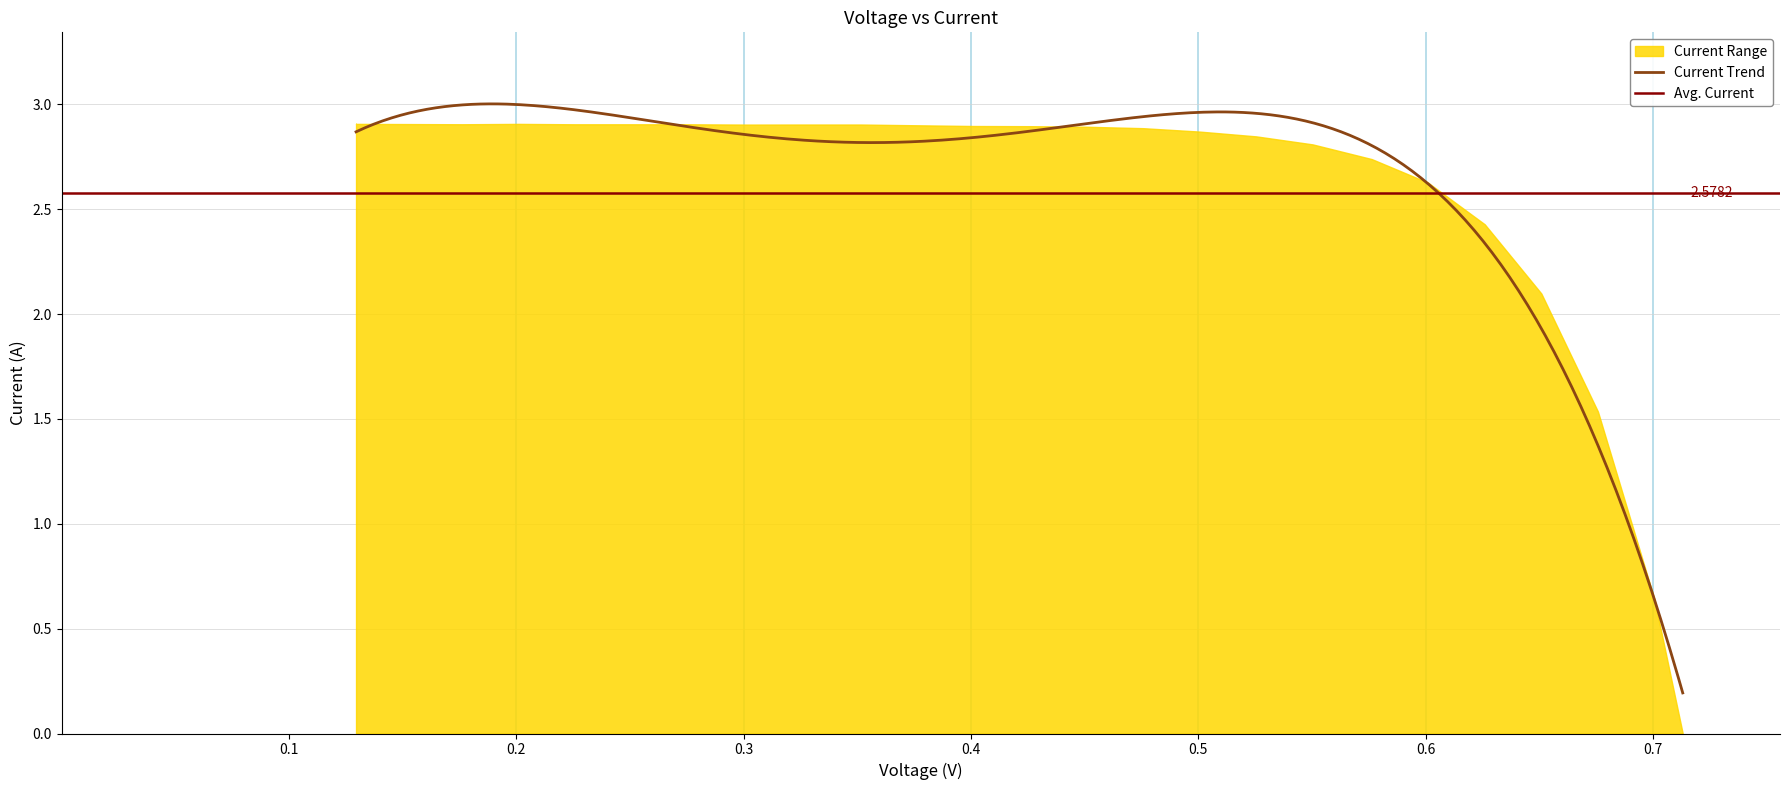

How many values are above zero?

25